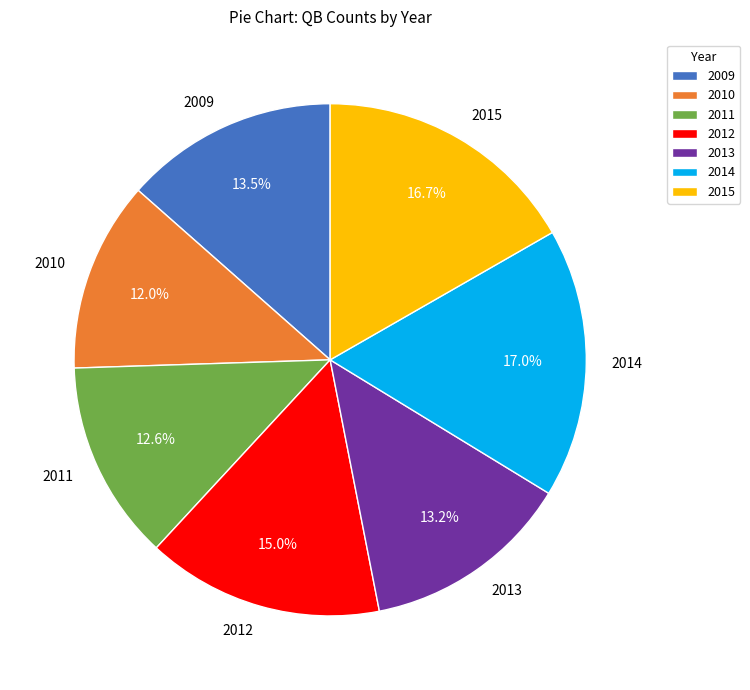

How many segments does this pie chart have?

7